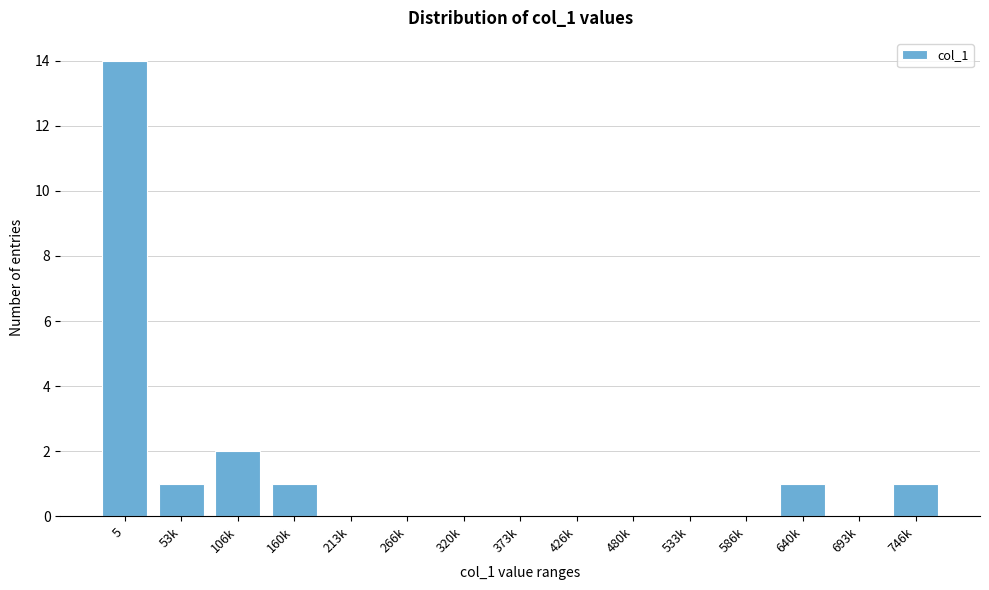

Reading right to left, transcribe all the data shown in this chart.

746k=1	693k=0	640k=1	586k=0	533k=0	480k=0	426k=0	373k=0	320k=0	266k=0	213k=0	160k=1	106k=2	53k=1	5=14